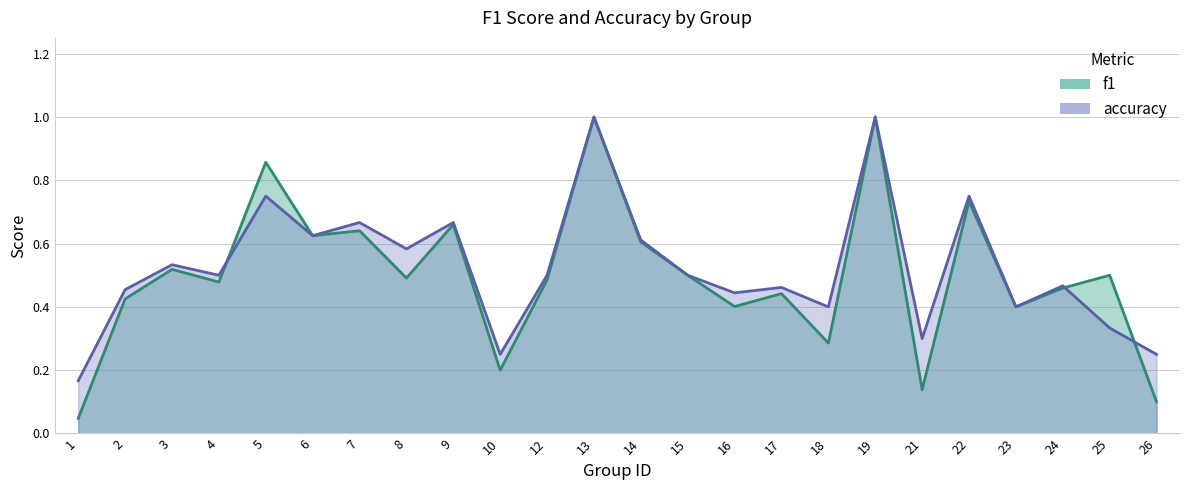

How many times do accuracy and f1 cross each other?

3